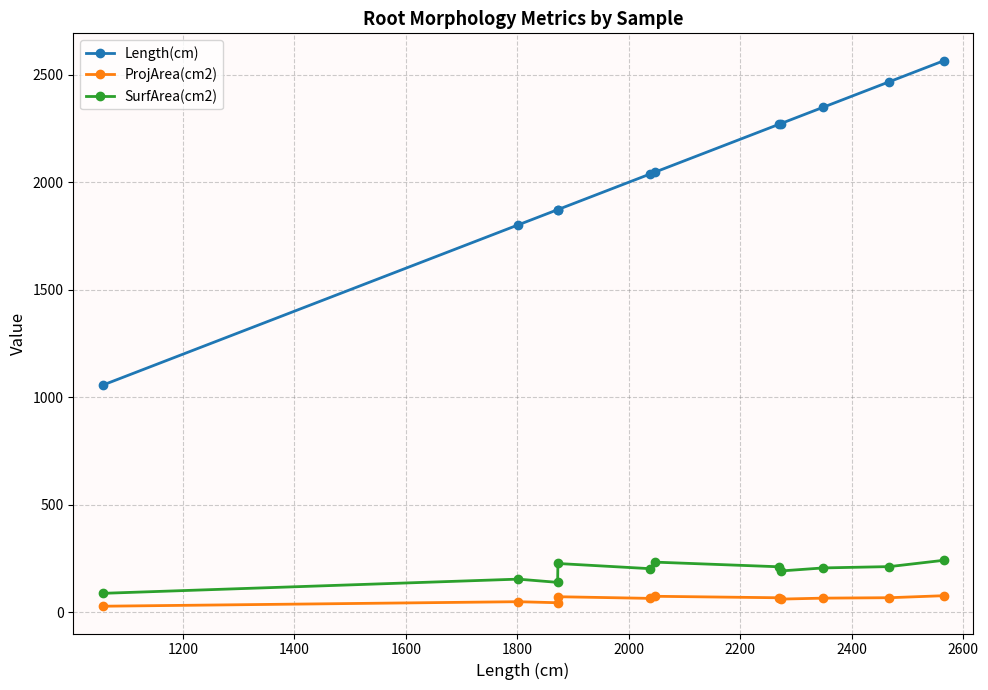

Rank the series by their maximum value, from highest to lowest.

Length(cm), SurfArea(cm2), ProjArea(cm2)